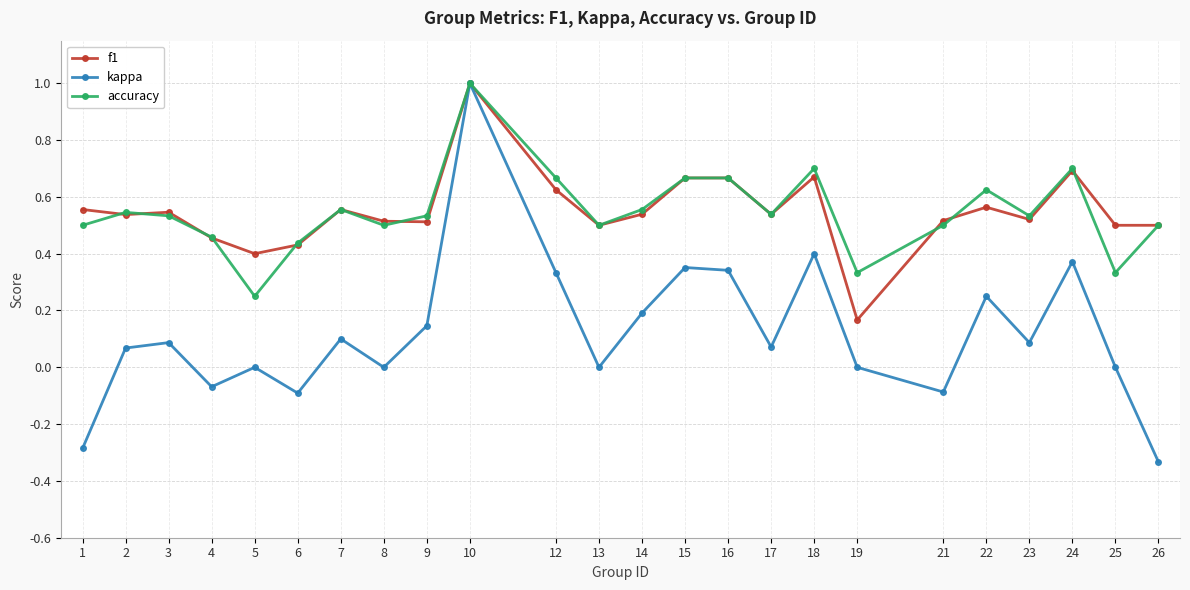

Where is accuracy nearest to the value 0?

5